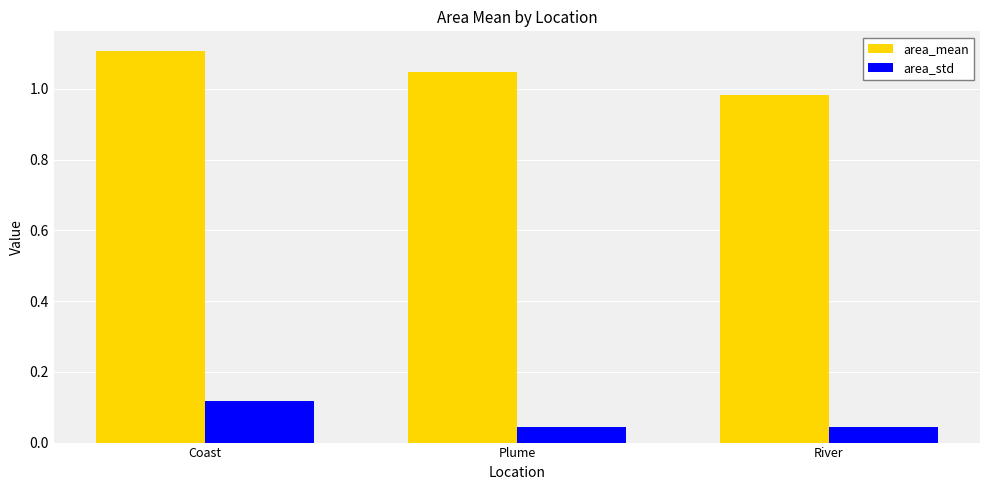

How many categories are shown in the chart?

3